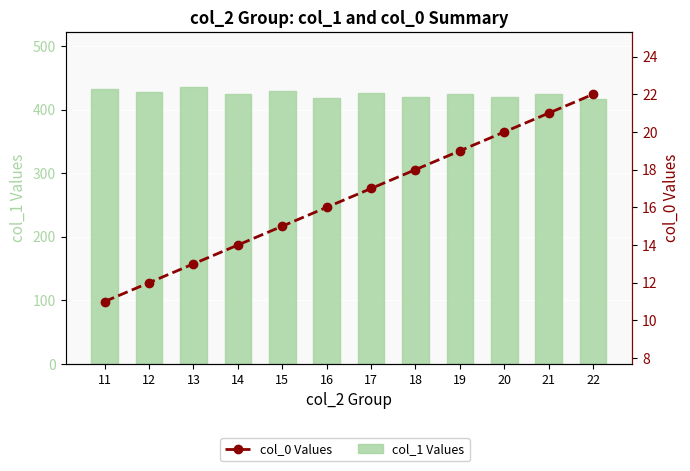

Reading left to right, list all the values displayed in this chart.

col_1 (bar): 432	427	435	424	430	418	426	420	424	420	424	416
col_0 (line): 11	12	13	14	15	16	17	18	19	20	21	22